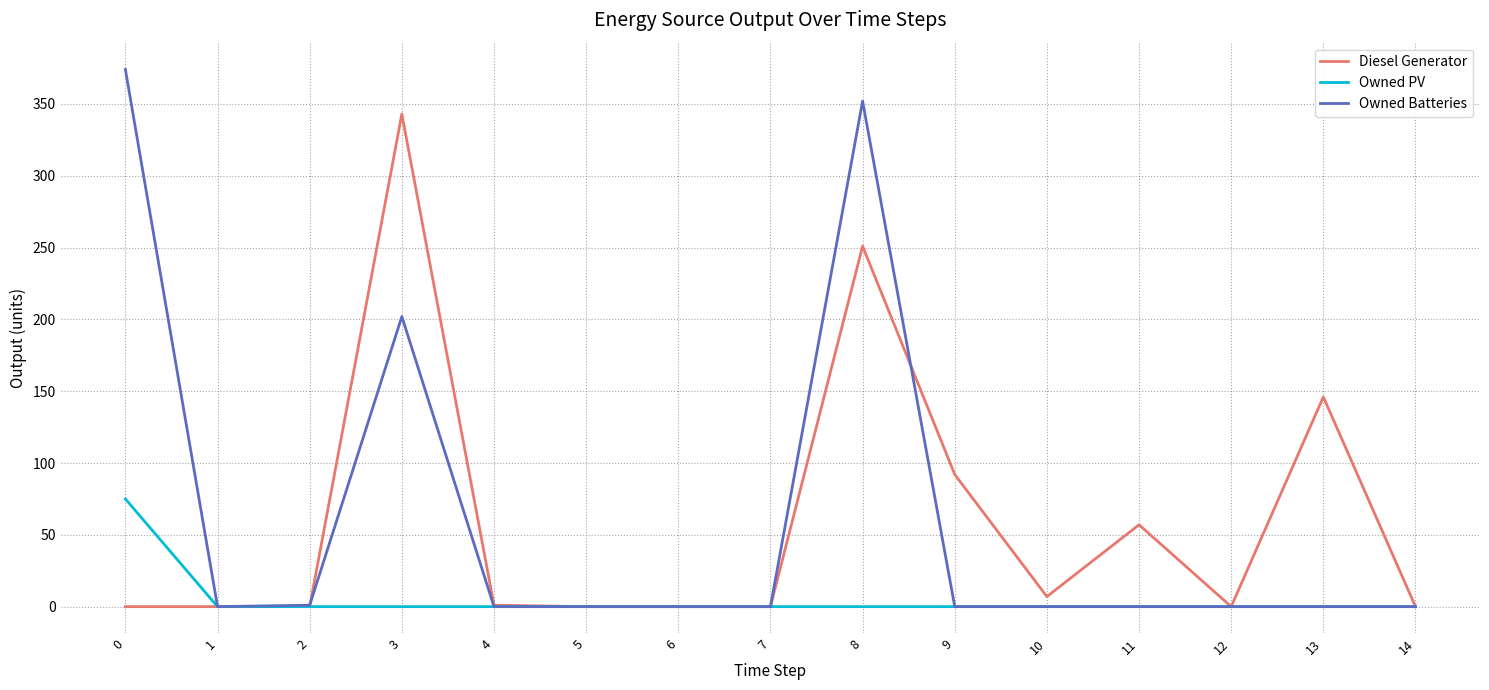

Which series has the largest range (max minus min)?

Owned Batteries